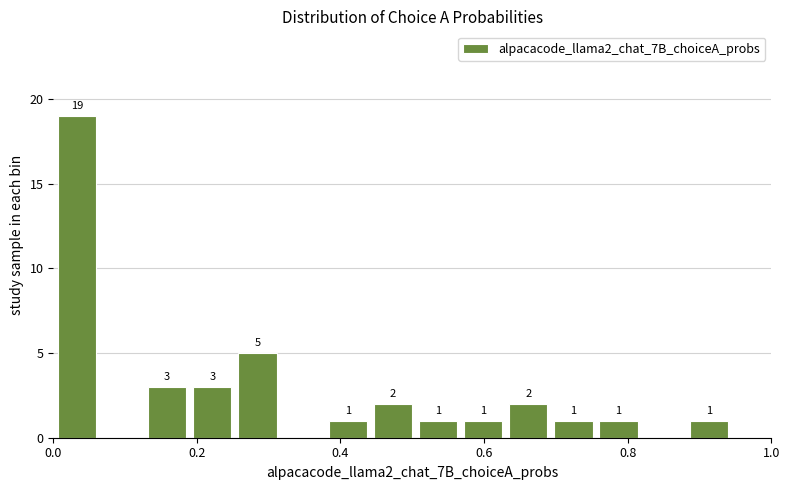

Read against the x-axis, roughly where is the centre of the tallest bar?

0.04